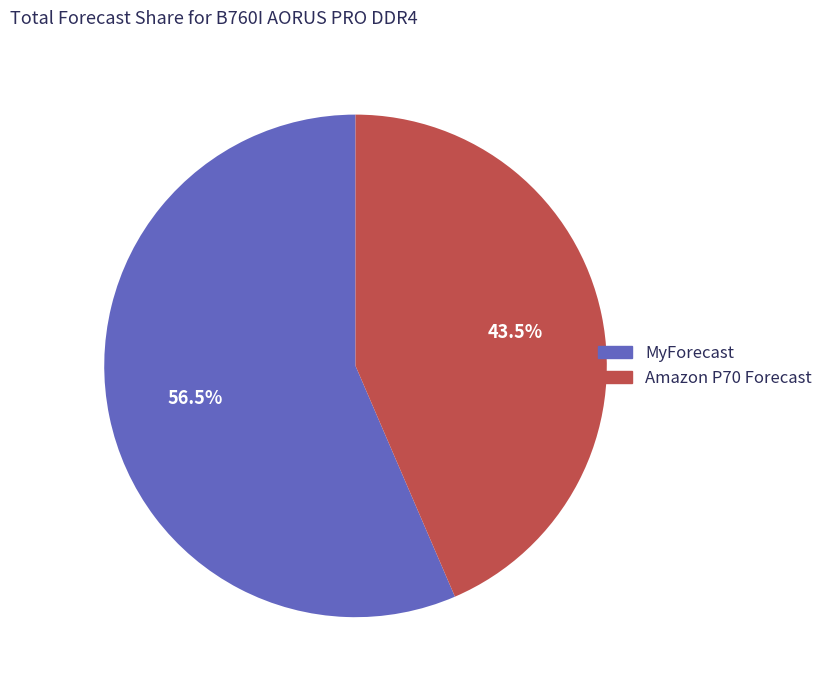

Does any single category account for the majority?

Yes